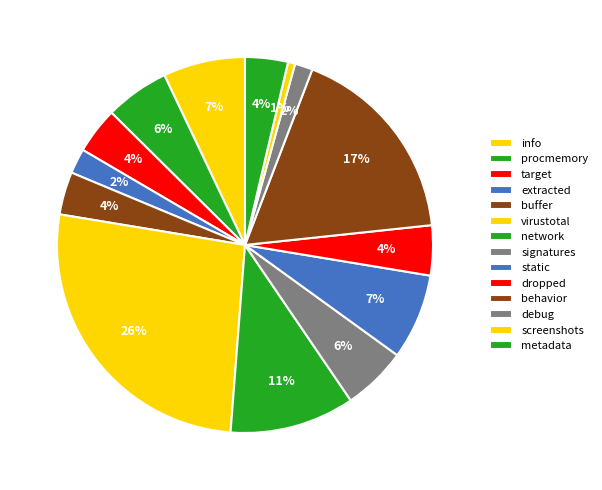

Is target the majority of the pie?

No